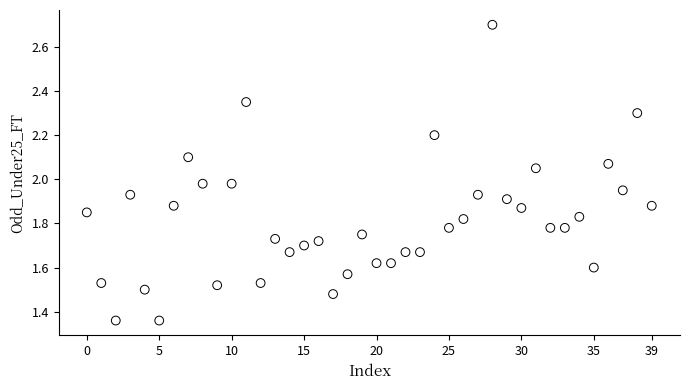

What is the range of Y values (max minus min)?

1.3